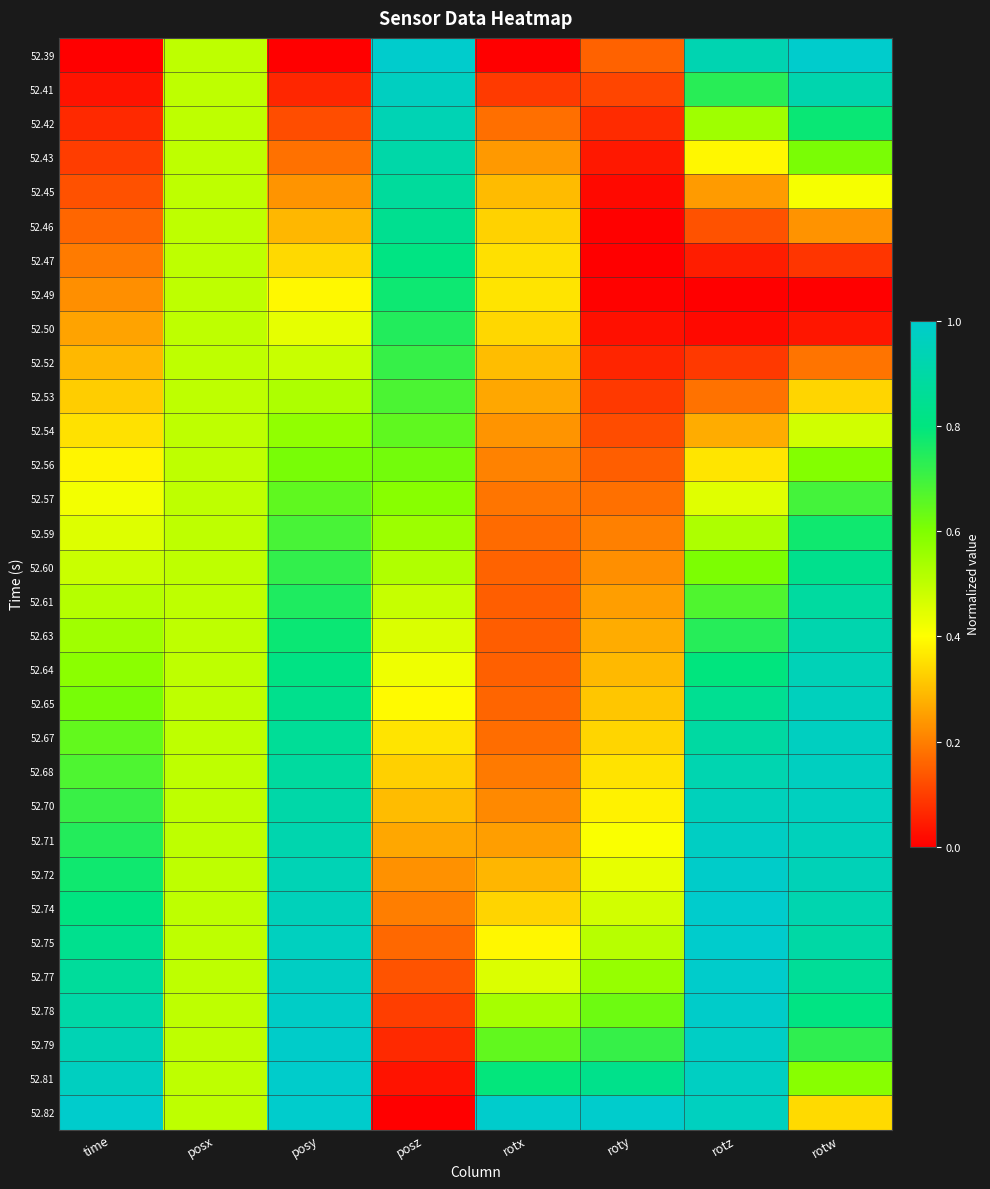

Reading left to right, list all the values displayed in this chart.

52.39: time=0.0	posx=0.5	posy=0.0	posz=1.0	rotx=0.0	roty=0.2	rotz=0.9	rotw=1.0
52.41: time=0.0	posx=0.5	posy=0.1	posz=1.0	rotx=0.1	roty=0.1	rotz=0.7	rotw=0.9
52.42: time=0.1	posx=0.5	posy=0.1	posz=0.9	rotx=0.2	roty=0.1	rotz=0.6	rotw=0.8
52.43: time=0.1	posx=0.5	posy=0.2	posz=0.9	rotx=0.2	roty=0.0	rotz=0.4	rotw=0.6
52.45: time=0.1	posx=0.5	posy=0.2	posz=0.9	rotx=0.3	roty=0.0	rotz=0.2	rotw=0.4
52.46: time=0.2	posx=0.5	posy=0.3	posz=0.8	rotx=0.3	roty=0.0	rotz=0.1	rotw=0.2
52.47: time=0.2	posx=0.5	posy=0.3	posz=0.8	rotx=0.4	roty=0.0	rotz=0.0	rotw=0.1
52.49: time=0.2	posx=0.5	posy=0.4	posz=0.8	rotx=0.4	roty=0.0	rotz=0.0	rotw=0.0
52.50: time=0.3	posx=0.5	posy=0.4	posz=0.7	rotx=0.3	roty=0.0	rotz=0.0	rotw=0.0
52.52: time=0.3	posx=0.5	posy=0.5	posz=0.7	rotx=0.3	roty=0.1	rotz=0.1	rotw=0.2
52.53: time=0.3	posx=0.5	posy=0.5	posz=0.7	rotx=0.3	roty=0.1	rotz=0.2	rotw=0.3
52.54: time=0.4	posx=0.5	posy=0.6	posz=0.7	rotx=0.2	roty=0.1	rotz=0.3	rotw=0.5
52.56: time=0.4	posx=0.5	posy=0.6	posz=0.6	rotx=0.2	roty=0.1	rotz=0.4	rotw=0.6
52.57: time=0.4	posx=0.5	posy=0.7	posz=0.6	rotx=0.2	roty=0.2	rotz=0.4	rotw=0.7
52.59: time=0.5	posx=0.5	posy=0.7	posz=0.6	rotx=0.2	roty=0.2	rotz=0.5	rotw=0.8
52.60: time=0.5	posx=0.5	posy=0.7	posz=0.5	rotx=0.2	roty=0.2	rotz=0.6	rotw=0.8
52.61: time=0.5	posx=0.5	posy=0.8	posz=0.5	rotx=0.1	roty=0.2	rotz=0.7	rotw=0.9
52.63: time=0.5	posx=0.5	posy=0.8	posz=0.5	rotx=0.1	roty=0.3	rotz=0.7	rotw=0.9
52.64: time=0.6	posx=0.5	posy=0.8	posz=0.4	rotx=0.2	roty=0.3	rotz=0.8	rotw=0.9
52.65: time=0.6	posx=0.5	posy=0.8	posz=0.4	rotx=0.2	roty=0.3	rotz=0.8	rotw=1.0
52.67: time=0.6	posx=0.5	posy=0.9	posz=0.4	rotx=0.2	roty=0.3	rotz=0.9	rotw=1.0
52.68: time=0.7	posx=0.5	posy=0.9	posz=0.3	rotx=0.2	roty=0.4	rotz=0.9	rotw=1.0
52.70: time=0.7	posx=0.5	posy=0.9	posz=0.3	rotx=0.2	roty=0.4	rotz=1.0	rotw=1.0
52.71: time=0.7	posx=0.5	posy=0.9	posz=0.3	rotx=0.2	roty=0.4	rotz=1.0	rotw=1.0
52.72: time=0.8	posx=0.5	posy=0.9	posz=0.2	rotx=0.3	roty=0.4	rotz=1.0	rotw=0.9
52.74: time=0.8	posx=0.5	posy=1.0	posz=0.2	rotx=0.3	roty=0.5	rotz=1.0	rotw=0.9
52.75: time=0.8	posx=0.5	posy=1.0	posz=0.2	rotx=0.4	roty=0.5	rotz=1.0	rotw=0.9
52.77: time=0.9	posx=0.5	posy=1.0	posz=0.1	rotx=0.5	roty=0.6	rotz=1.0	rotw=0.9
52.78: time=0.9	posx=0.5	posy=1.0	posz=0.1	rotx=0.5	roty=0.6	rotz=1.0	rotw=0.8
52.79: time=0.9	posx=0.5	posy=1.0	posz=0.1	rotx=0.6	roty=0.7	rotz=1.0	rotw=0.7
52.81: time=1.0	posx=0.5	posy=1.0	posz=0.0	rotx=0.8	roty=0.8	rotz=1.0	rotw=0.6
52.82: time=1.0	posx=0.5	posy=1.0	posz=0.0	rotx=1.0	roty=1.0	rotz=1.0	rotw=0.3